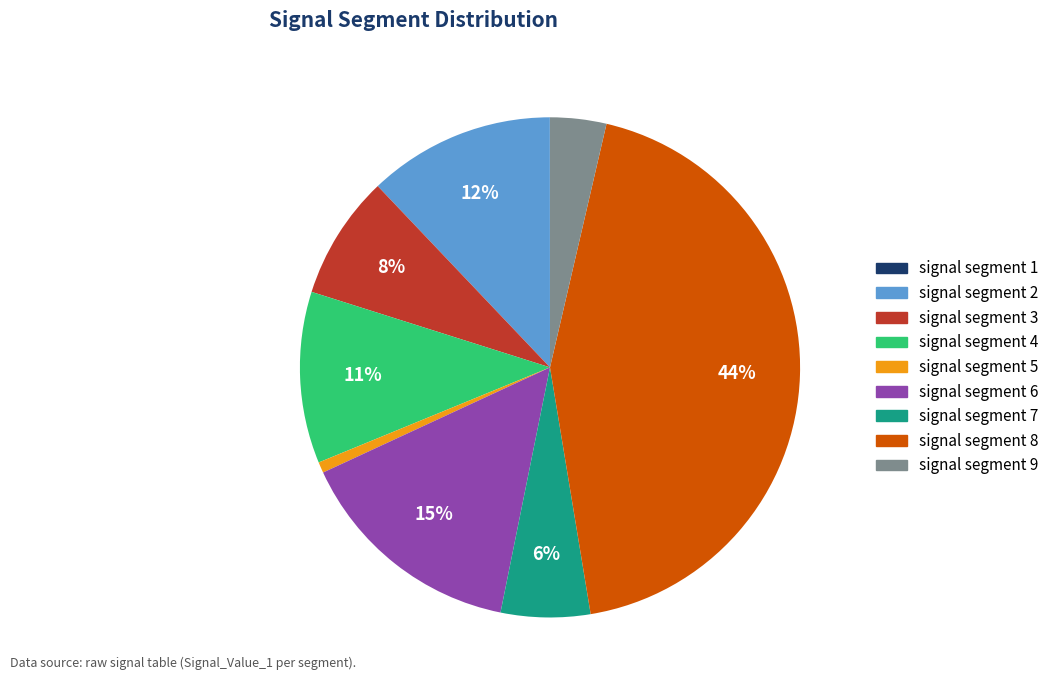

Which category has the biggest portion of the pie?

signal segment 8